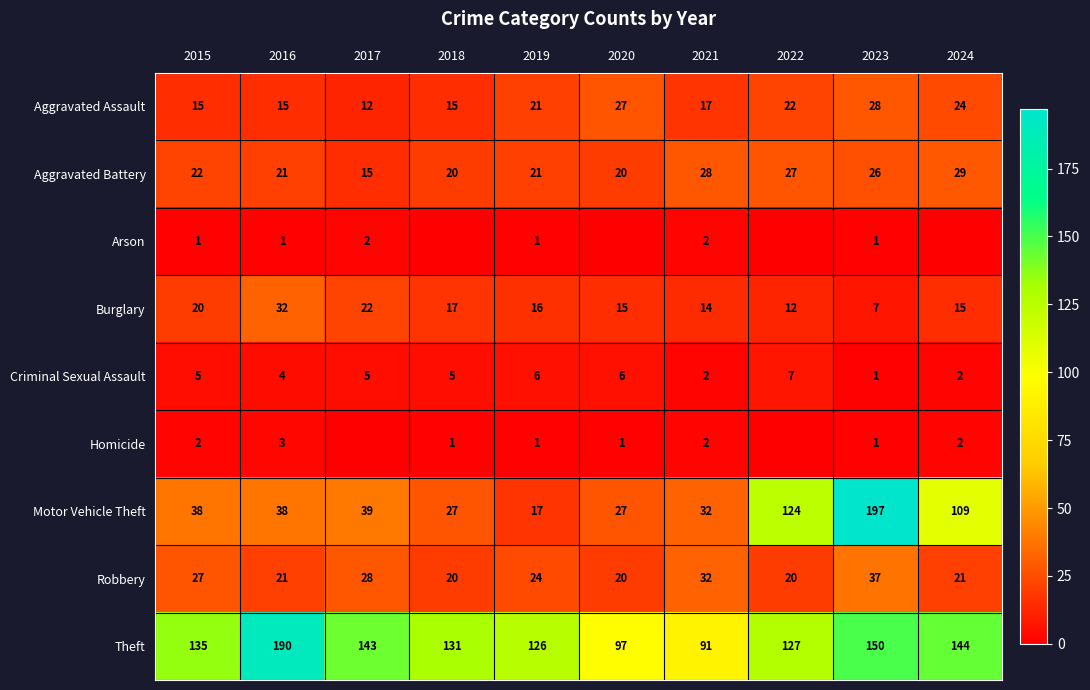

What is the total value across all series at 2023?

448